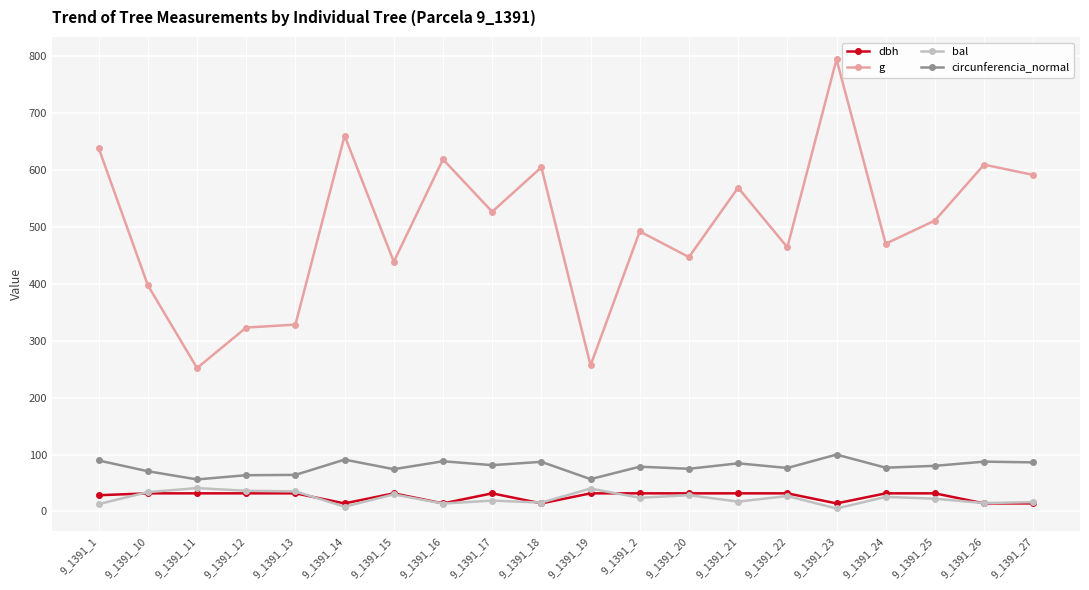

What is the sum of the circunferencia_normal values at 9_1391_13 and 9_1391_16?

152.3